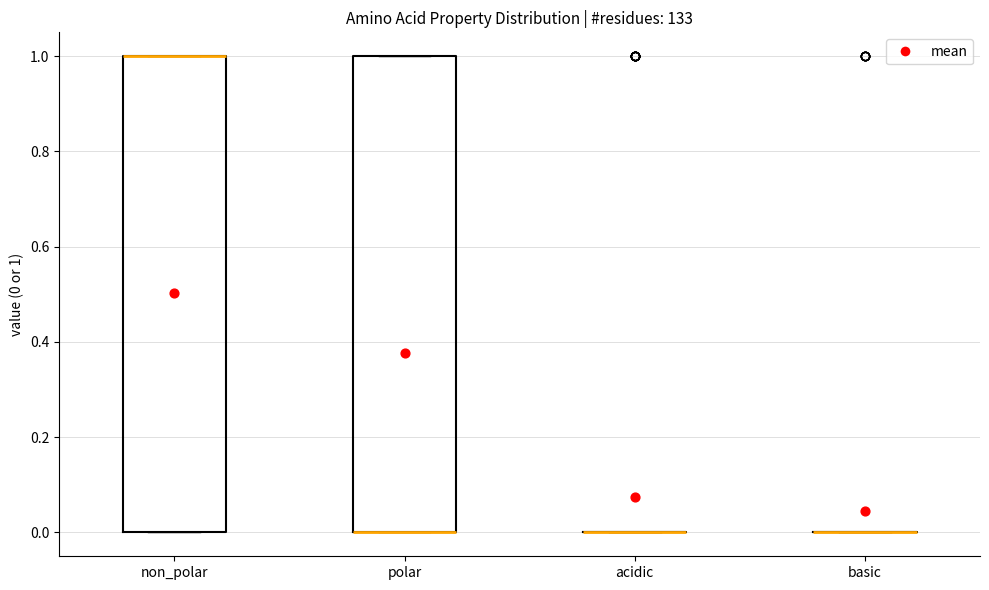

Reading left to right, transcribe this box plot: for each box, give where its median line is, the range the box spans, and where its two whiskers end, as read against the y-axis. The values are not printed on the chart, so give them approximately, as read against the axis.

non_polar: median 1 (drawn on the box's upper edge), box 0 to 1, whiskers 0 to 1
polar: median 0 (drawn on the box's lower edge), box 0 to 1, whiskers 0 to 1
acidic: box collapsed to a line at 0, whiskers 0 to 0
basic: box collapsed to a line at 0, whiskers 0 to 0